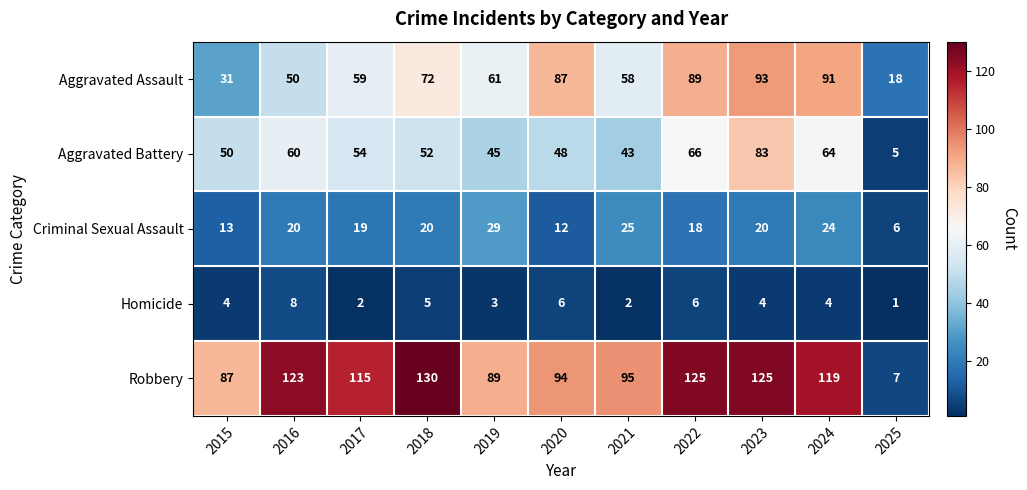

Which series has the largest total across all categories?

Robbery